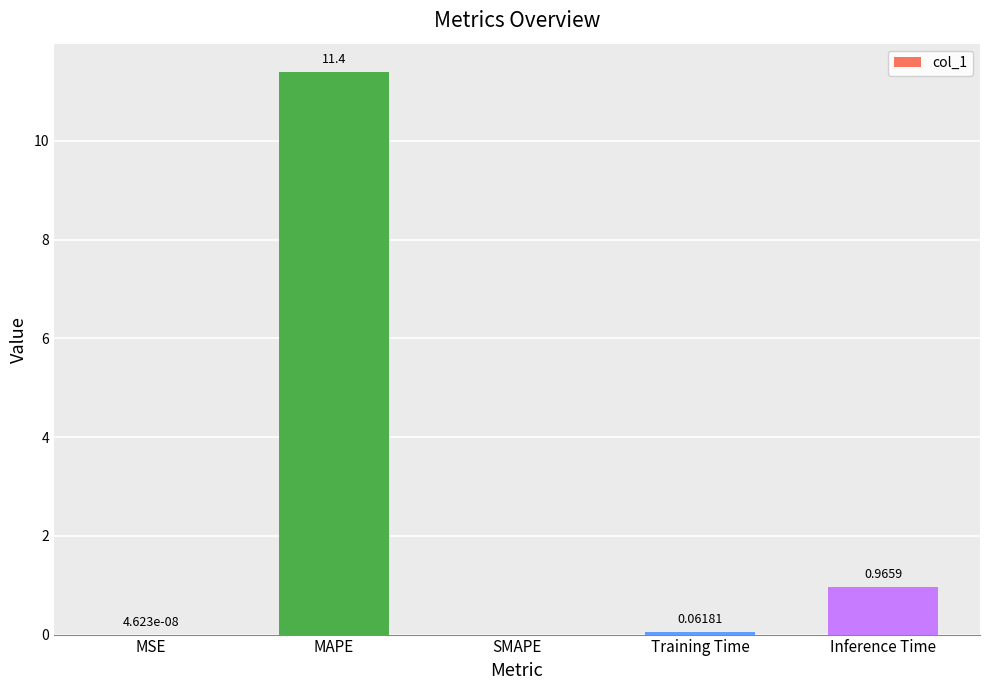

At which category does the chart reach its peak across all series?

MAPE